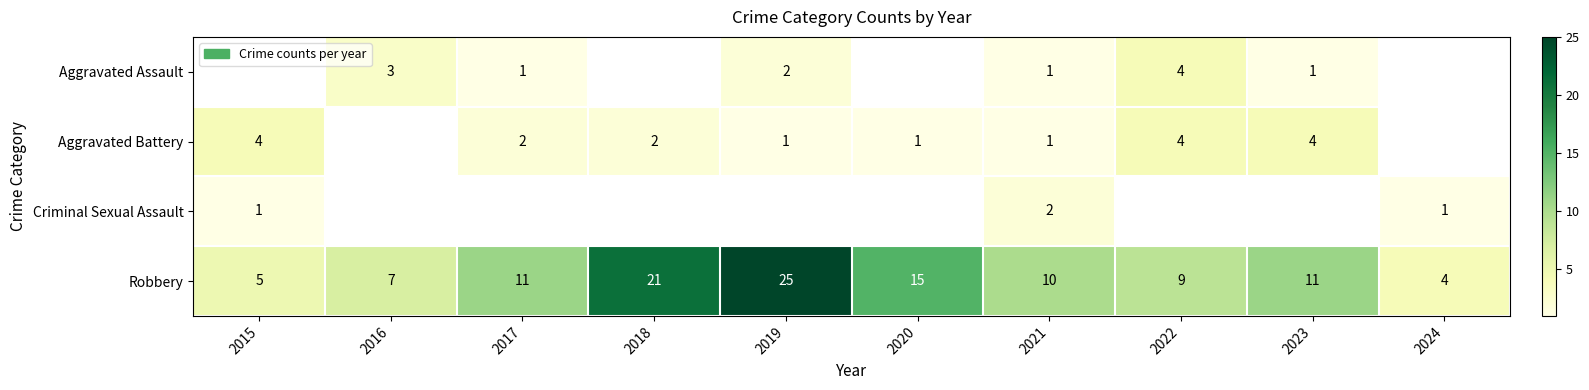

Is it true that Aggravated Battery equals 6 at 2023?

False